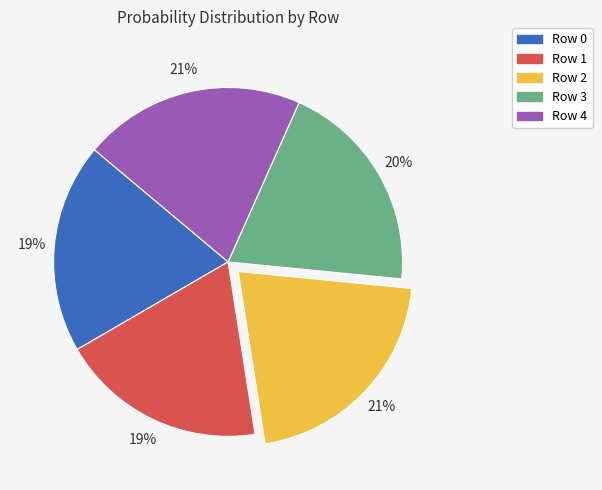

Is there a majority slice in this chart?

No